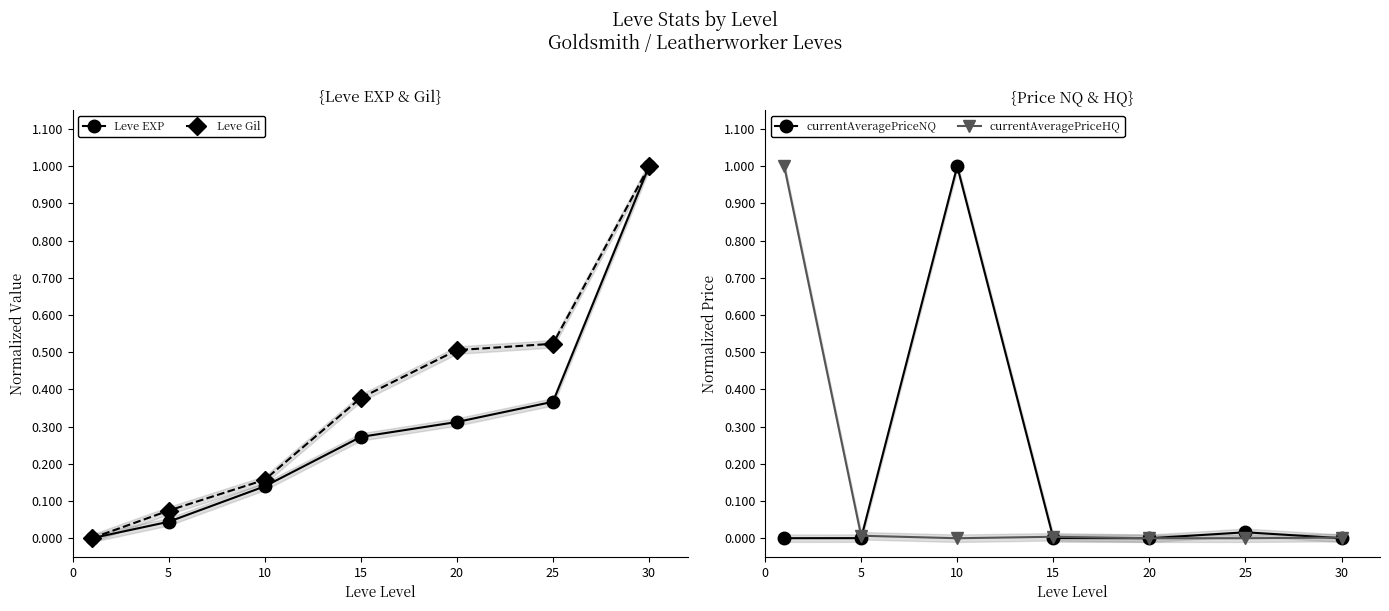

How many data points does each series have?

7